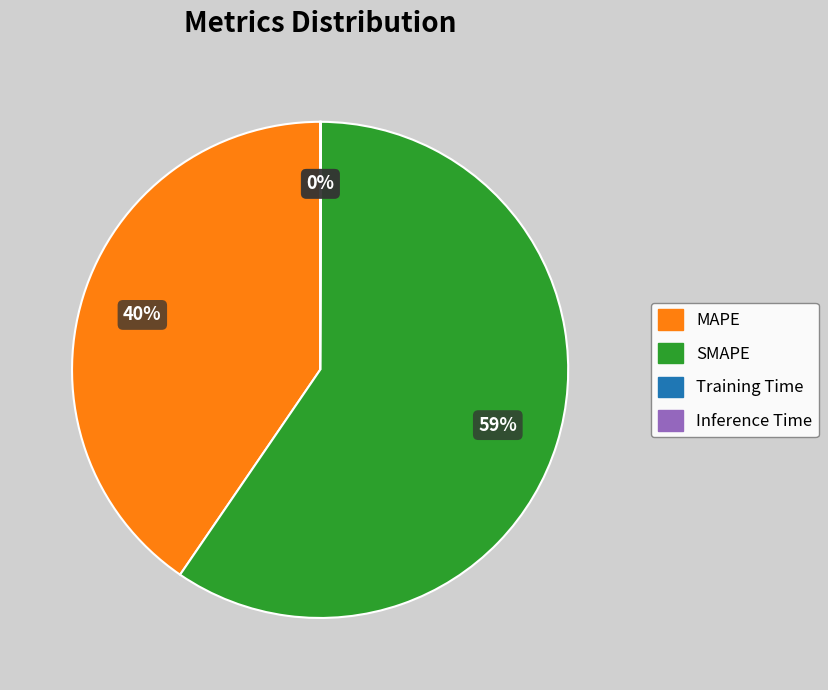

To the nearest percent, what is the average slice percentage?

25%